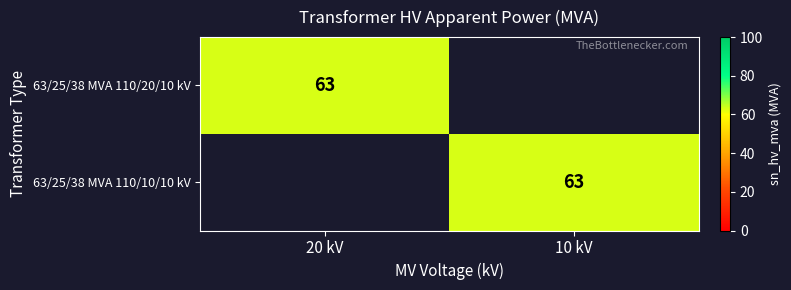

At which category does the chart reach its peak across all series?

20 kV